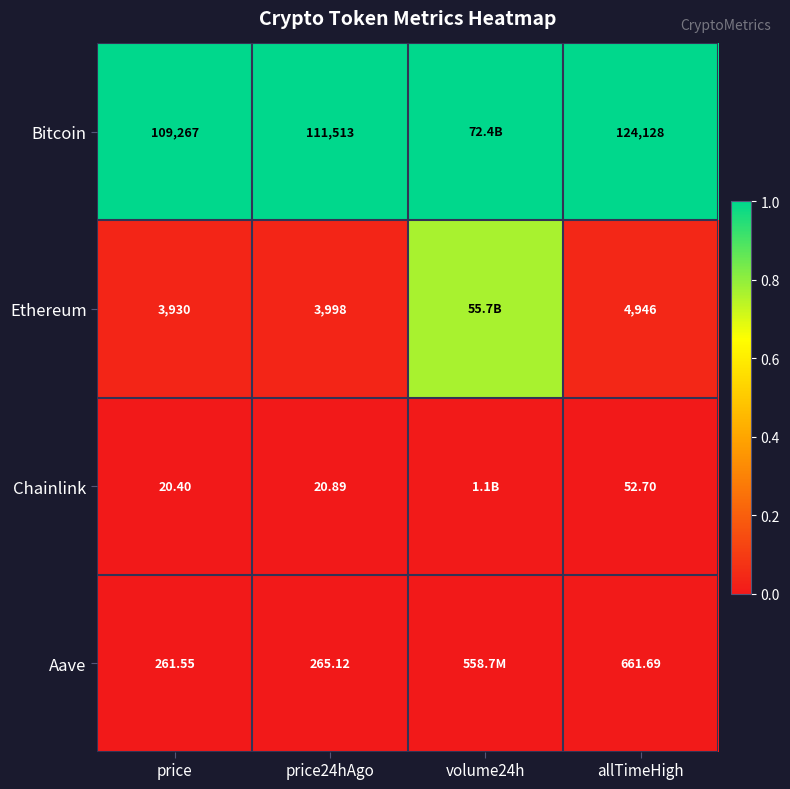

At price24hAgo, list the series in order from smallest to largest.

Chainlink, Aave, Ethereum, Bitcoin